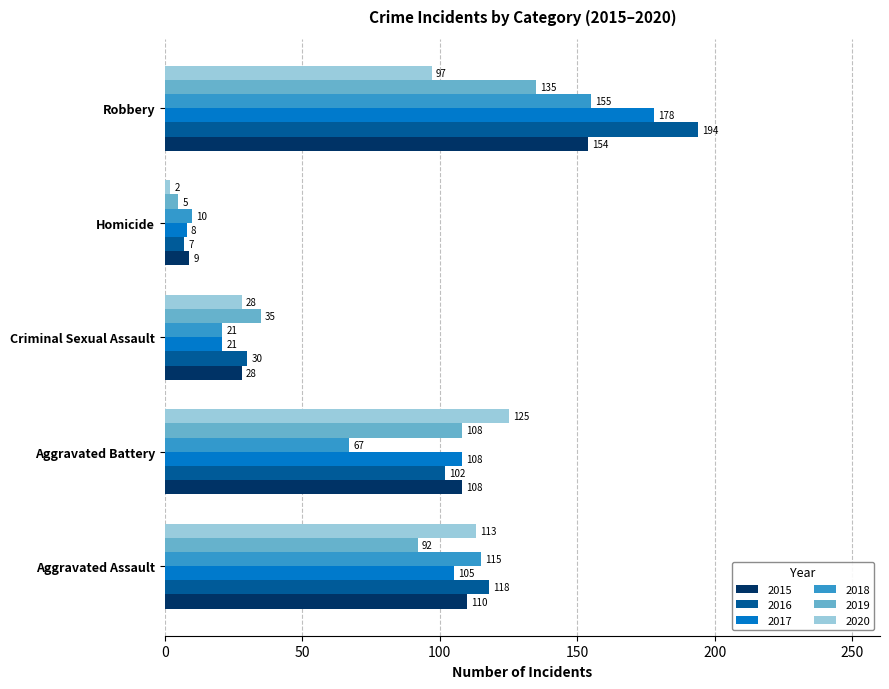

Which series changed the most between Aggravated Battery and Criminal Sexual Assault?

2020